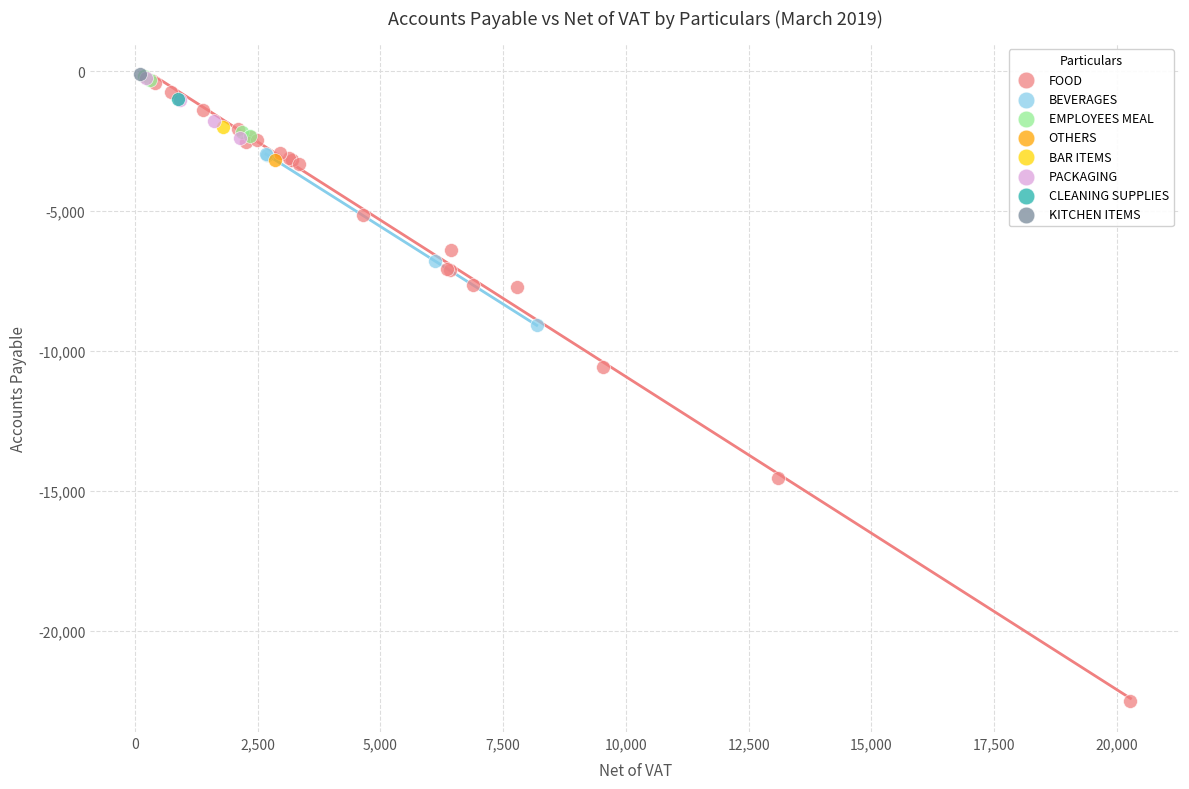

What are all the series names shown in the legend?

FOOD, BEVERAGES, EMPLOYEES MEAL, OTHERS, BAR ITEMS, PACKAGING, CLEANING SUPPLIES, KITCHEN ITEMS